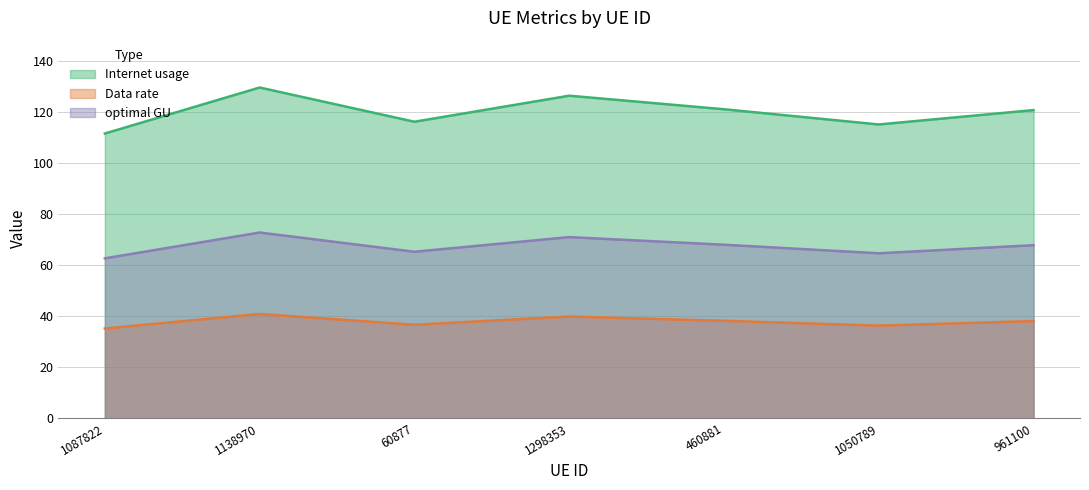

At which category is the sum across all series the highest?

1138970